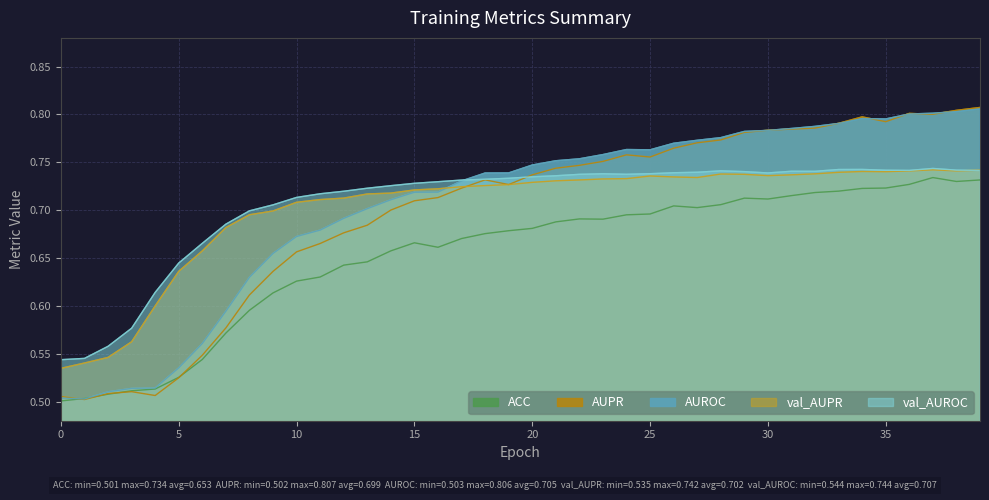

What is the lowest value of the AUPR series?

0.5